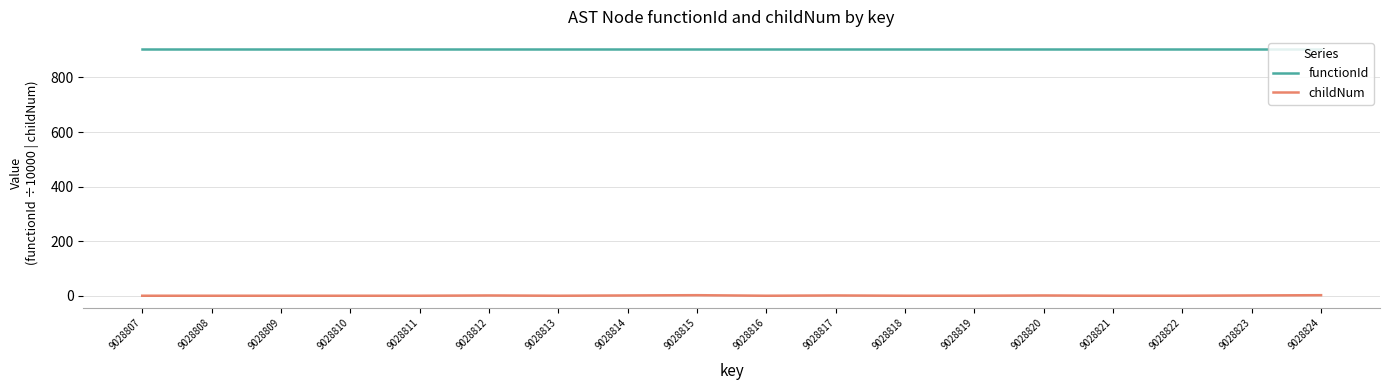

What is the spread (max minus min) of values at 9028811?

902.9